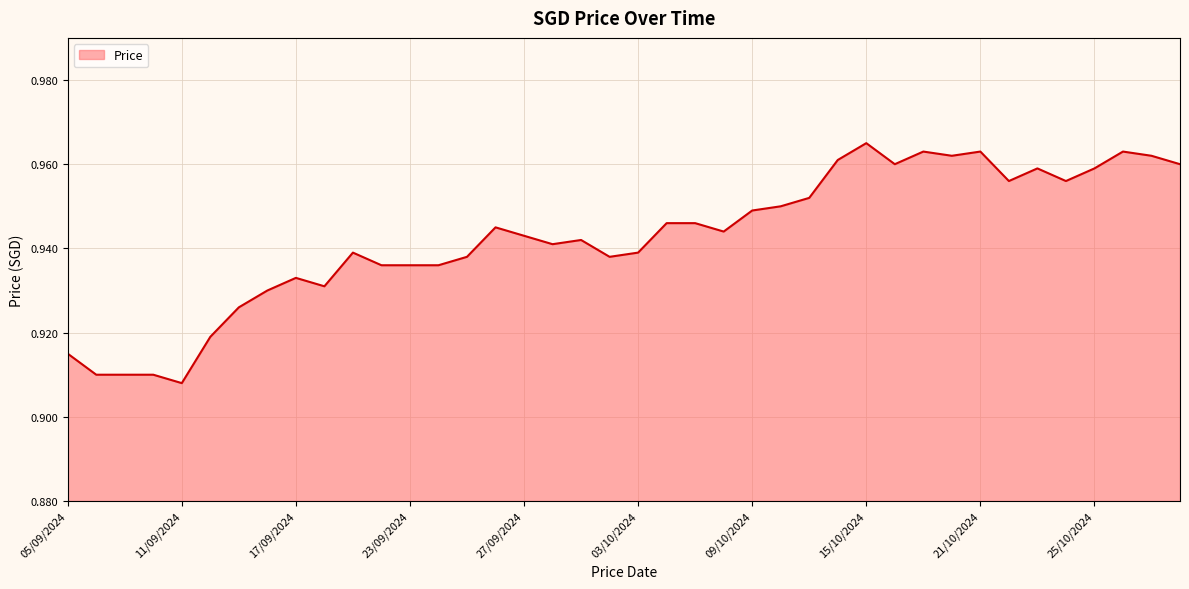

How many categories are shown in the chart?

40